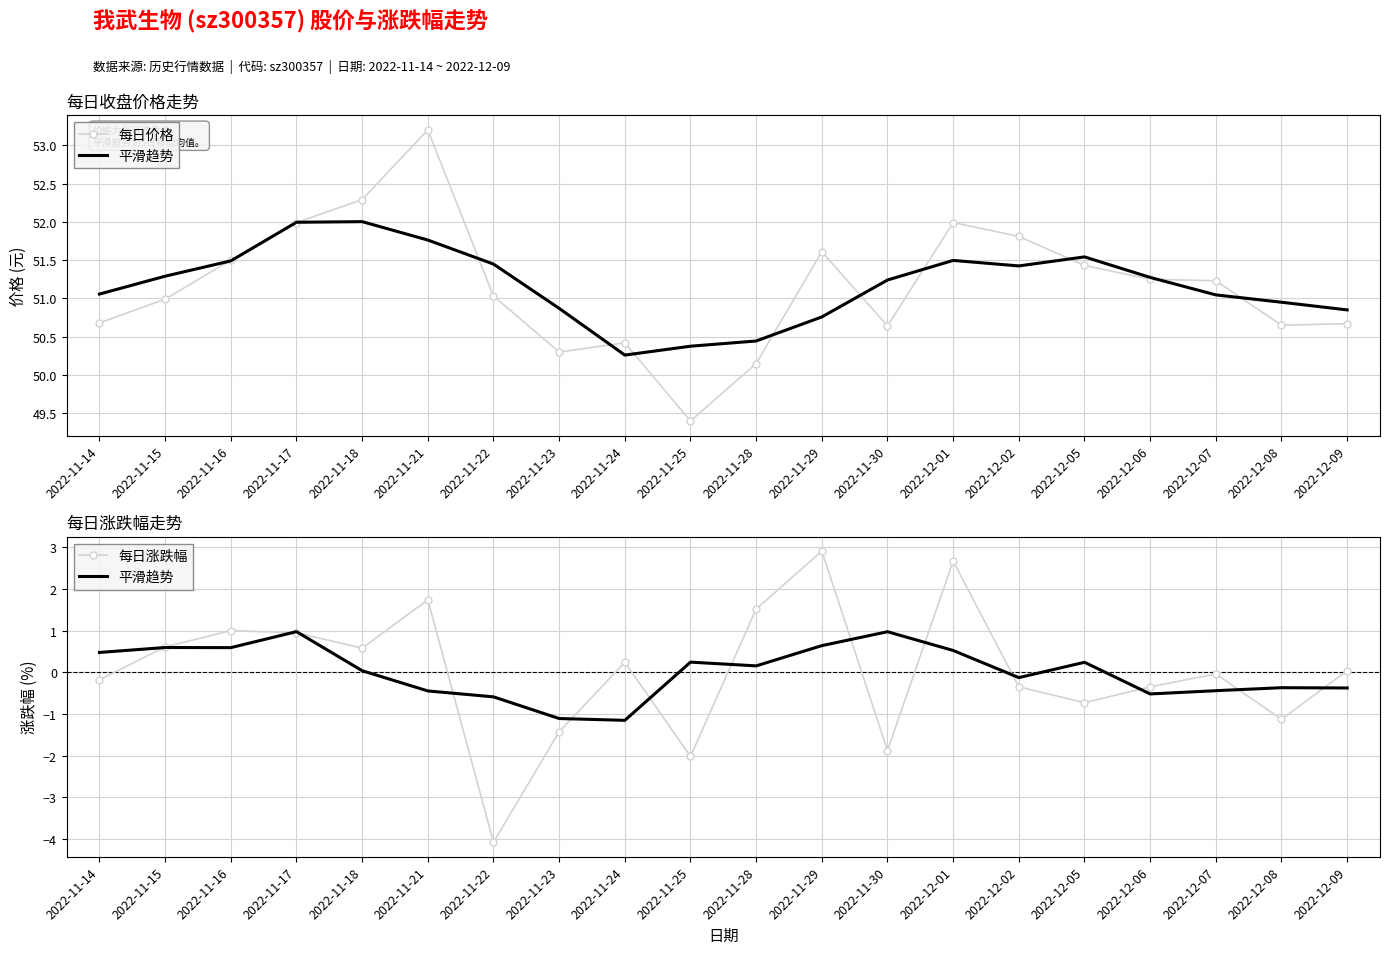

Which series has the largest total across all categories?

每日价格